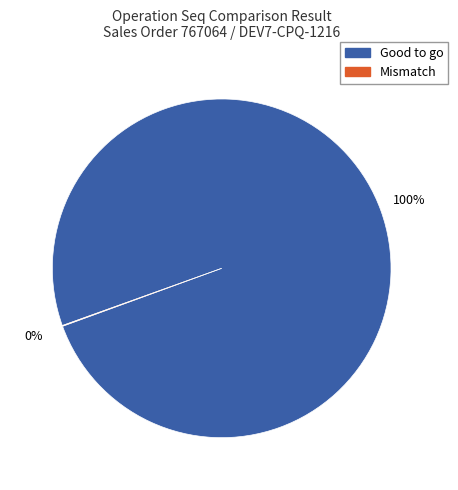

To the nearest percent, what is the difference between the largest and smallest slice percentages?

100%